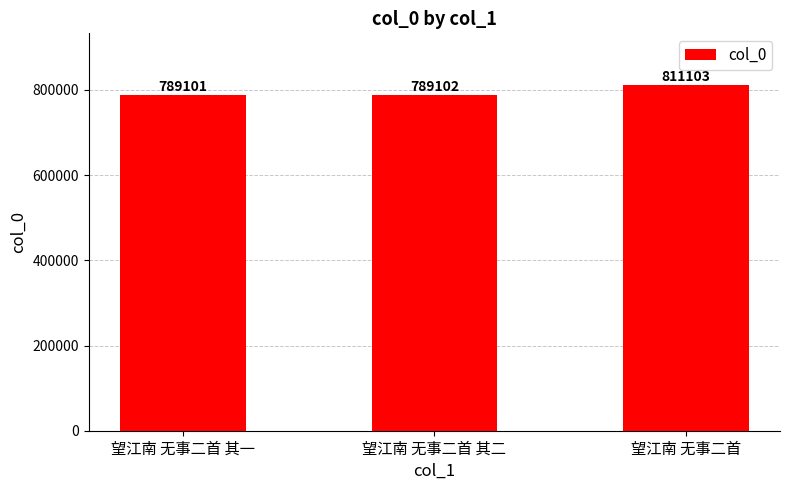

Reading left to right, transcribe all the data shown in this chart.

789101	789102	811103